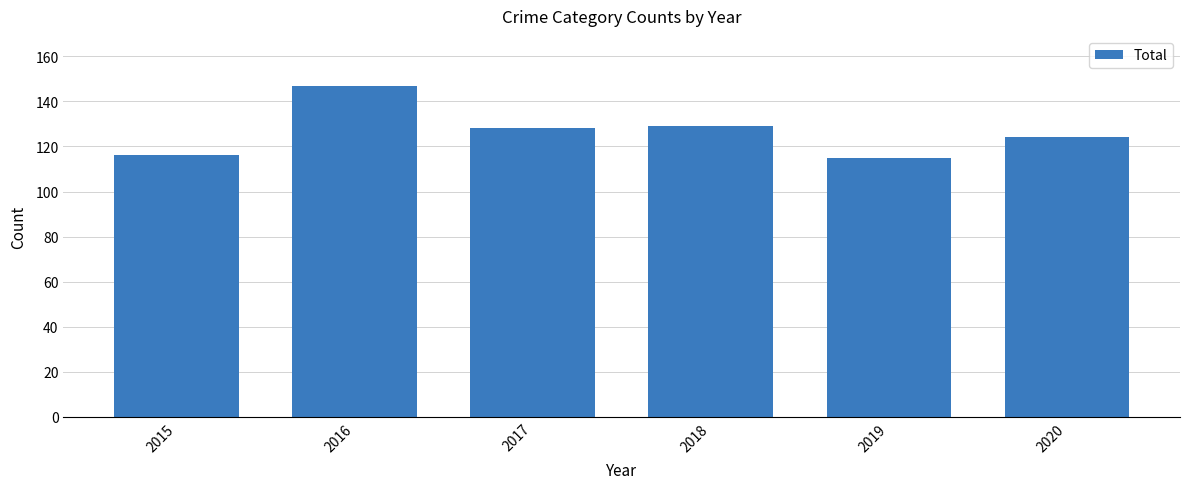

What is the value of the 1st bar from the left?

116